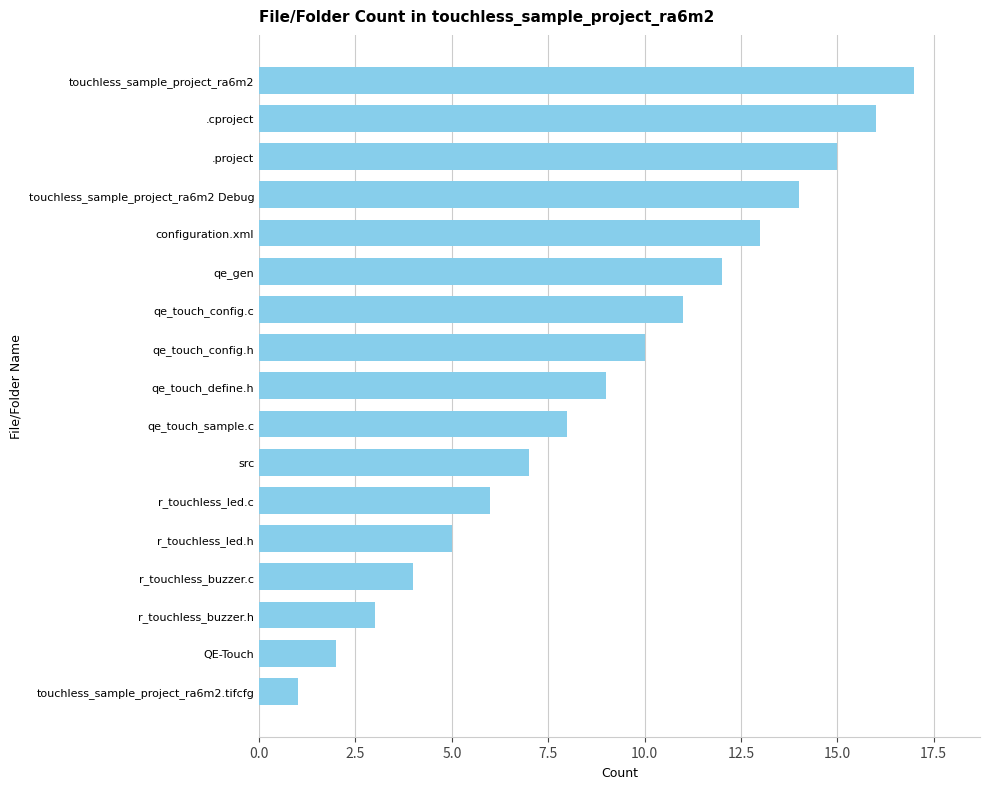

What is the difference between the second highest and second lowest values?

14